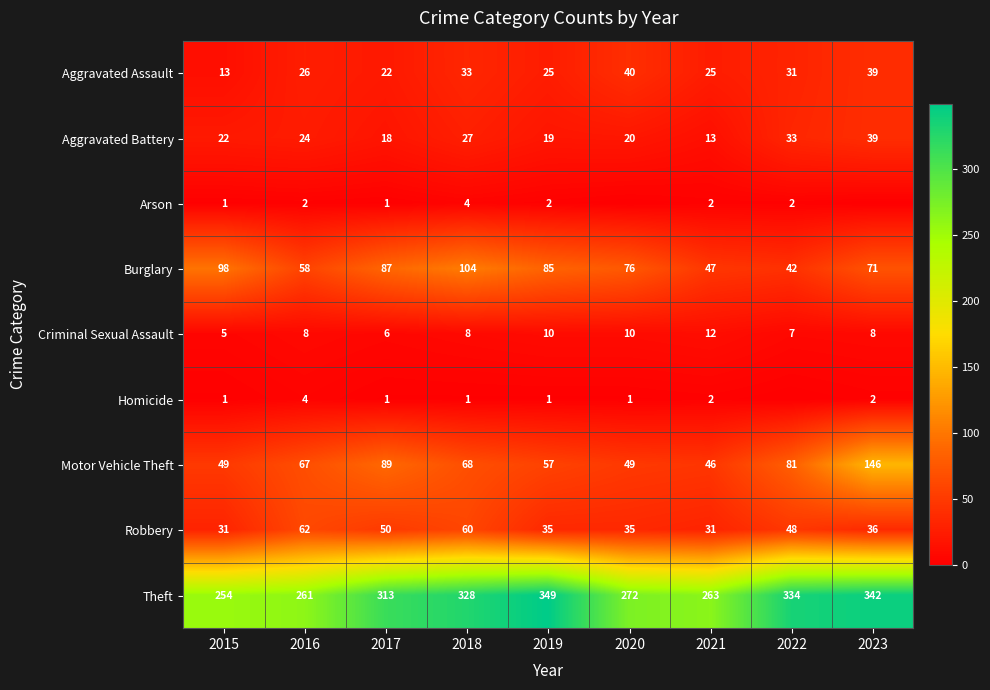

Which category has the lowest value in the Aggravated Assault series?

2015